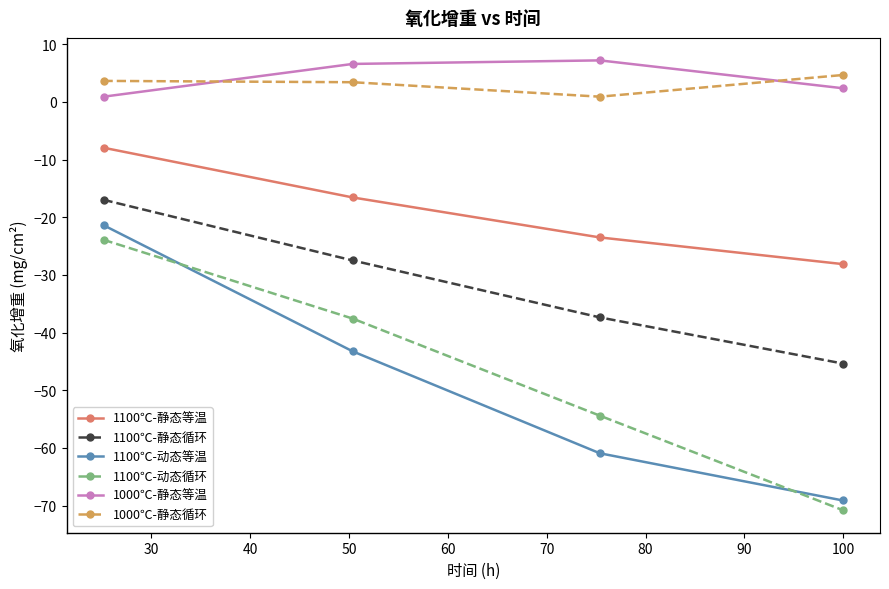

True or false: 1100℃-动态等温 and 1100℃-静态等温 cross at least once.

False